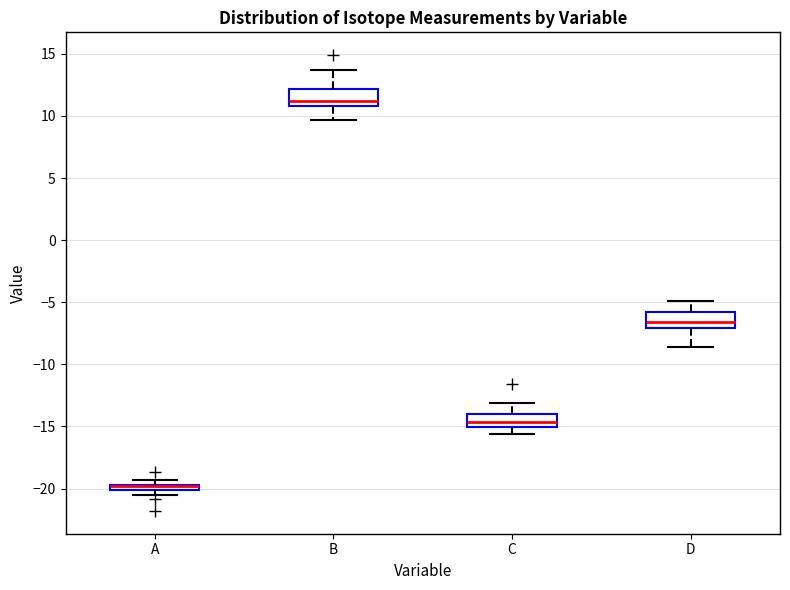

Where does the lower whisker of the box for D end on the y-axis? The values are not printed on the chart, so give them approximately, as read against the axis.

-8.5